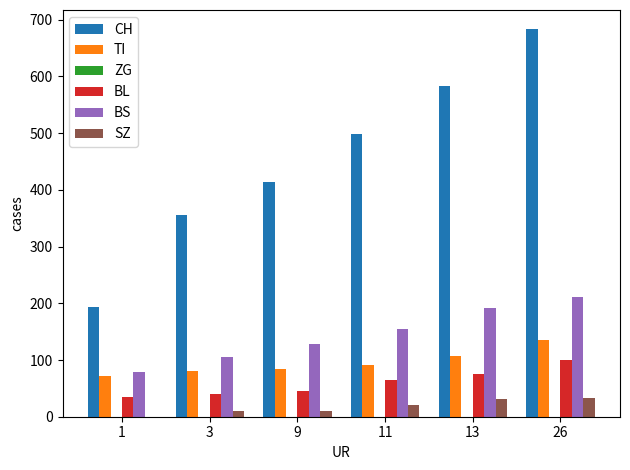

At which category is the sum across all series the highest?

26